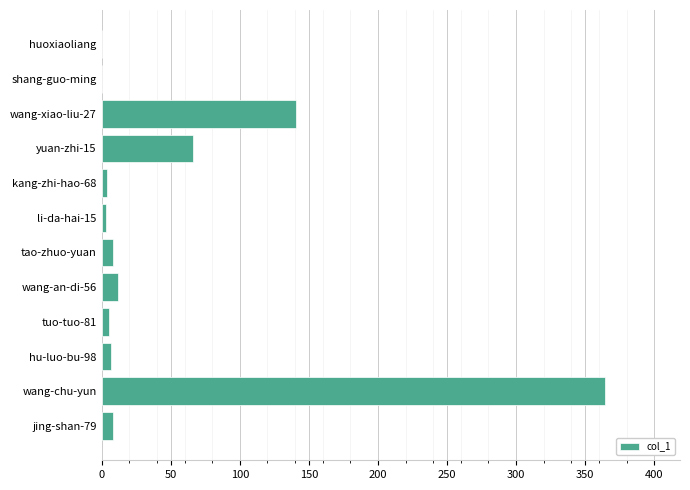

True or false: the data shows 364 at wang-chu-yun.

True